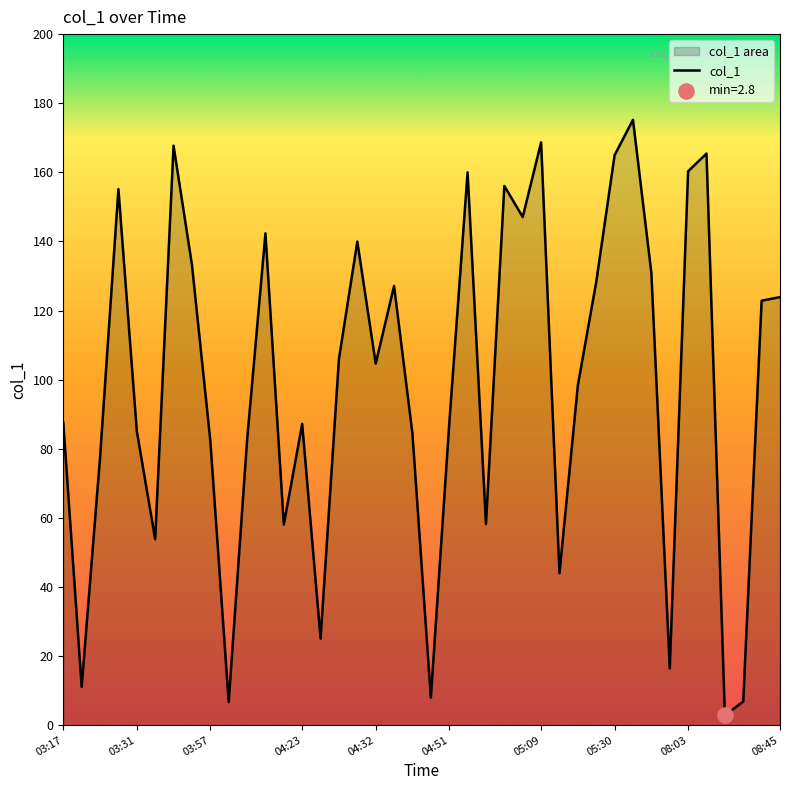

Approximately how many times larger is the value at 28 compared to 14?

3.9